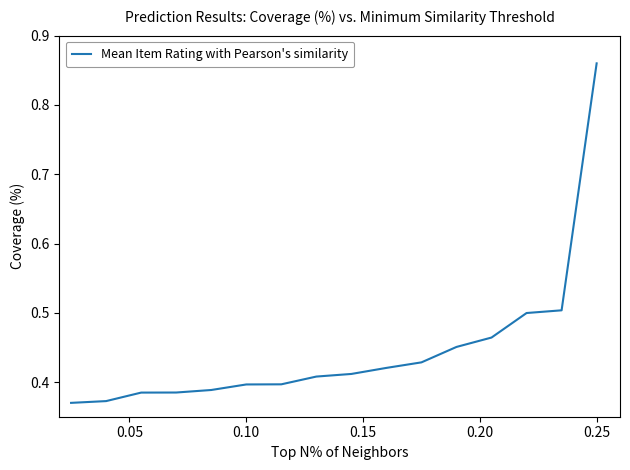

Does the chart have visible grid lines?

No